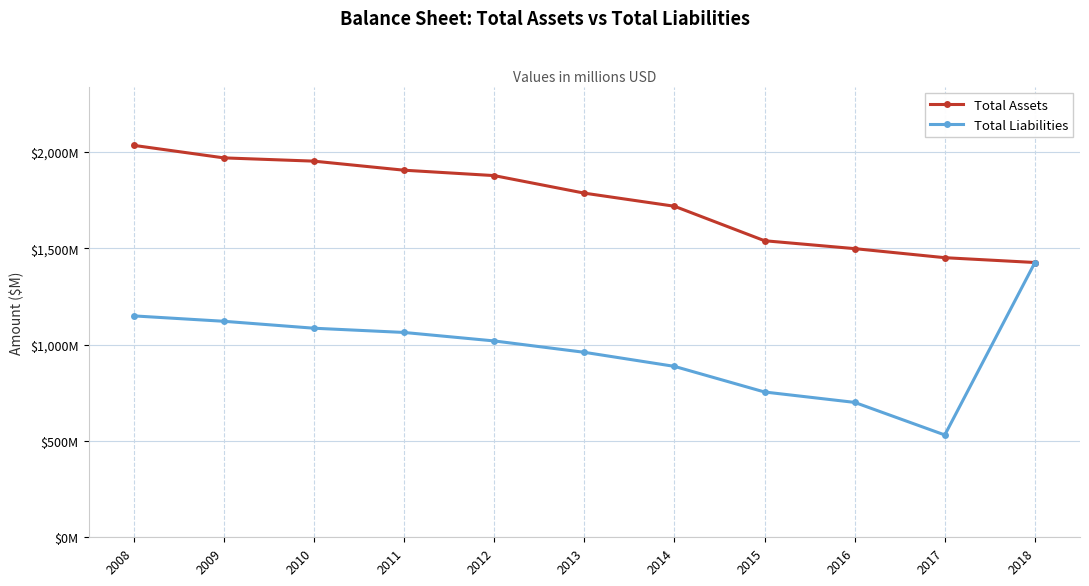

Reading left to right, what are all the values shown in this chart?

Total Assets: 2008=2034	2009=1969	2010=1952	2011=1905	2012=1877	2013=1786	2014=1718	2015=1539	2016=1498	2017=1451	2018=1426
Total Liabilities: 2008=1149	2009=1121	2010=1085	2011=1063	2012=1019	2013=960	2014=887	2015=754	2016=700	2017=531	2018=1426